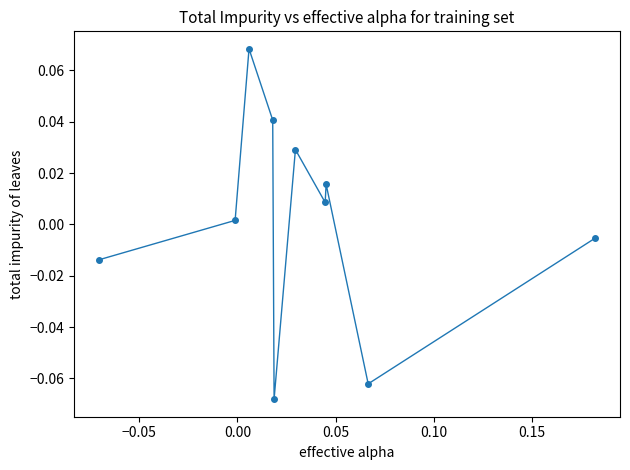

True or false: the data has more than 1 interior local peaks.

True